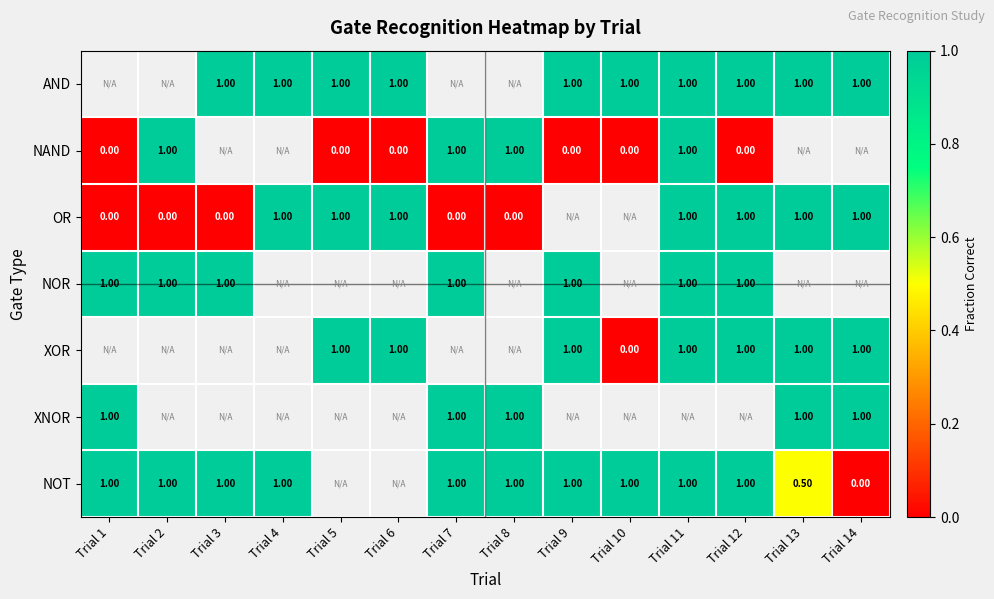

What is the difference between the NAND values at Trial 2 and Trial 1?

1.0